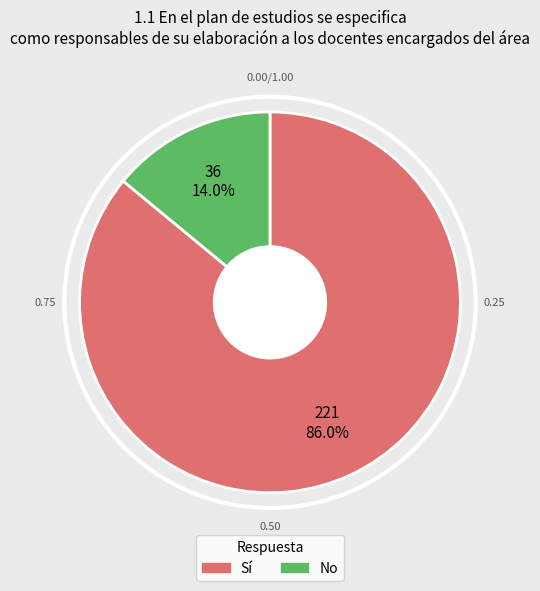

The Sí slice represents 86% of the pie. True or false?

True